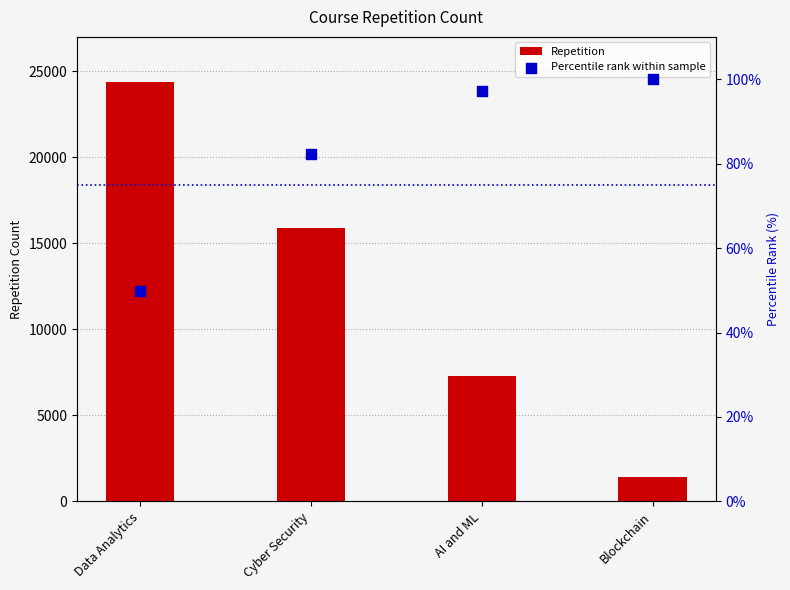

What are all the series names shown in the legend?

Repetition, Percentile rank within sample